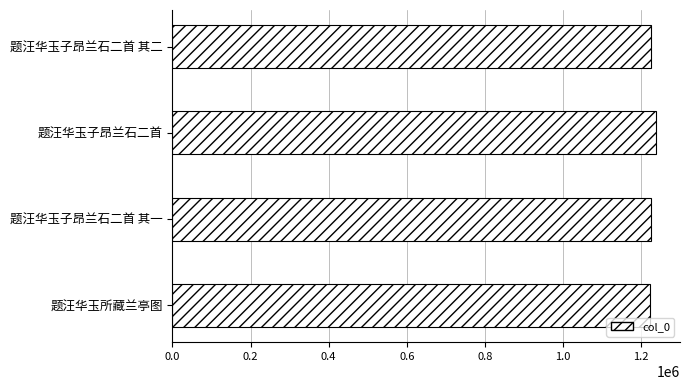

What is the ratio of the value at 题汪华玉子昂兰石二首 to the value at 题汪华玉子昂兰石二首 其二?

1.0